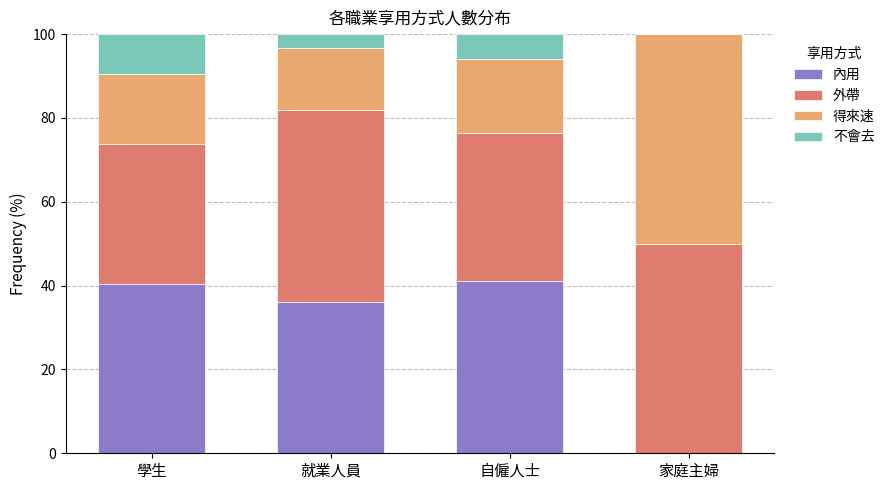

The value of 內用 at 就業人員 is 36.1. True or false?

True